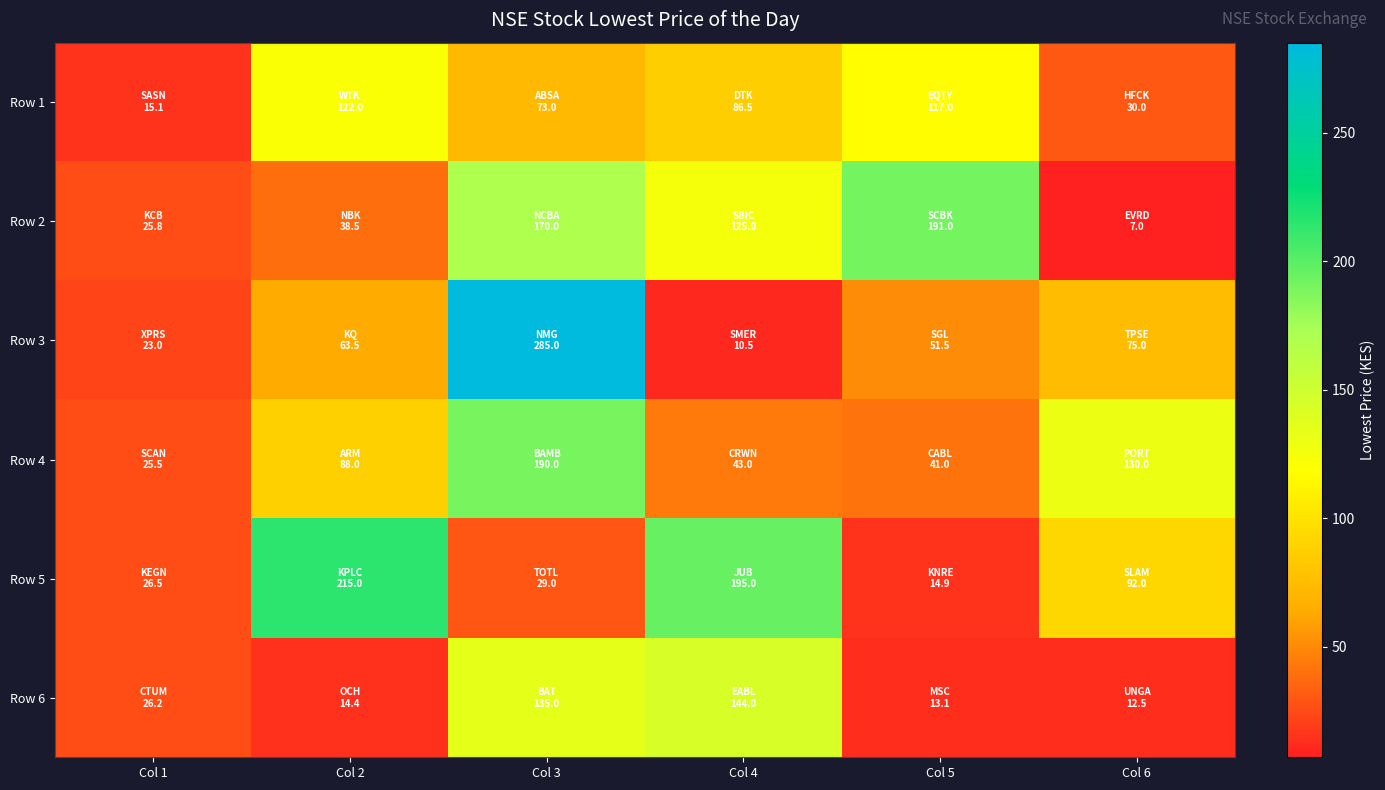

At which category is the sum across all series the highest?

Col 3